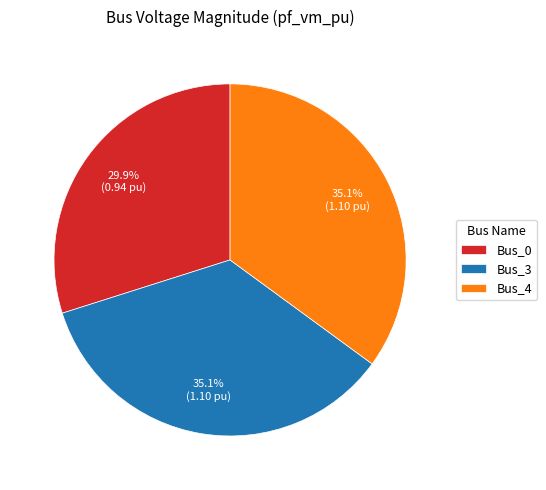

Combined, what portion of the pie is Bus_3 and Bus_4?

70.1%